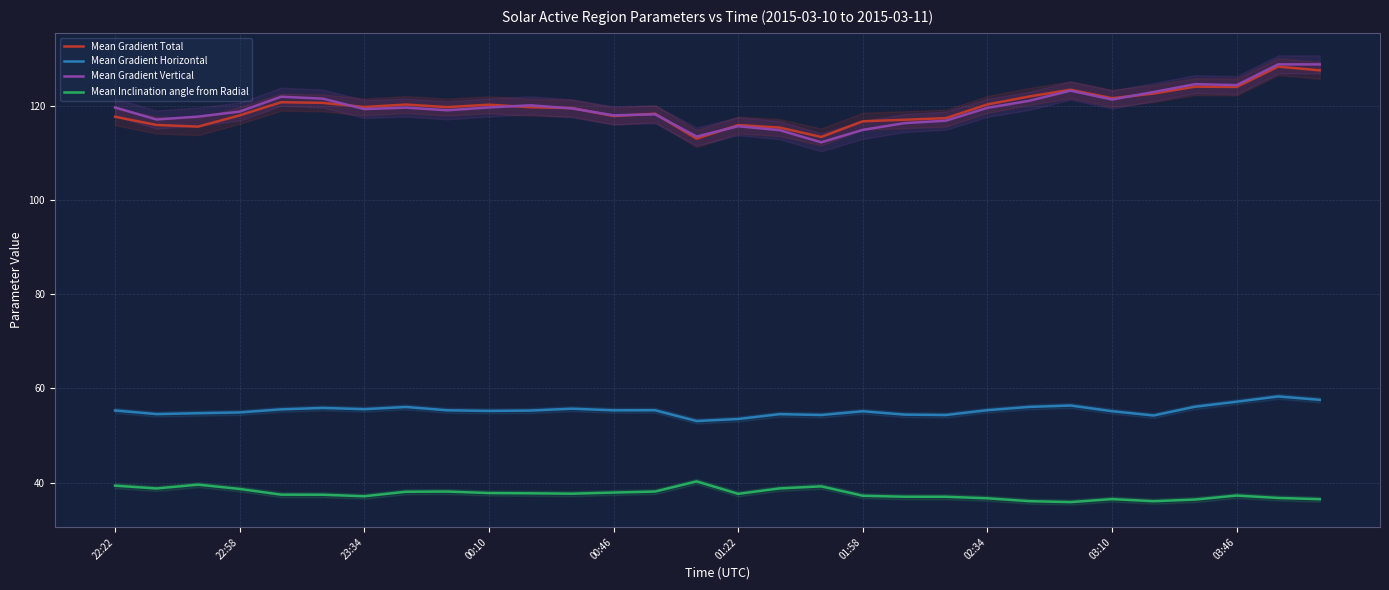

What is the maximum value for Mean Gradient Horizontal?

58.3